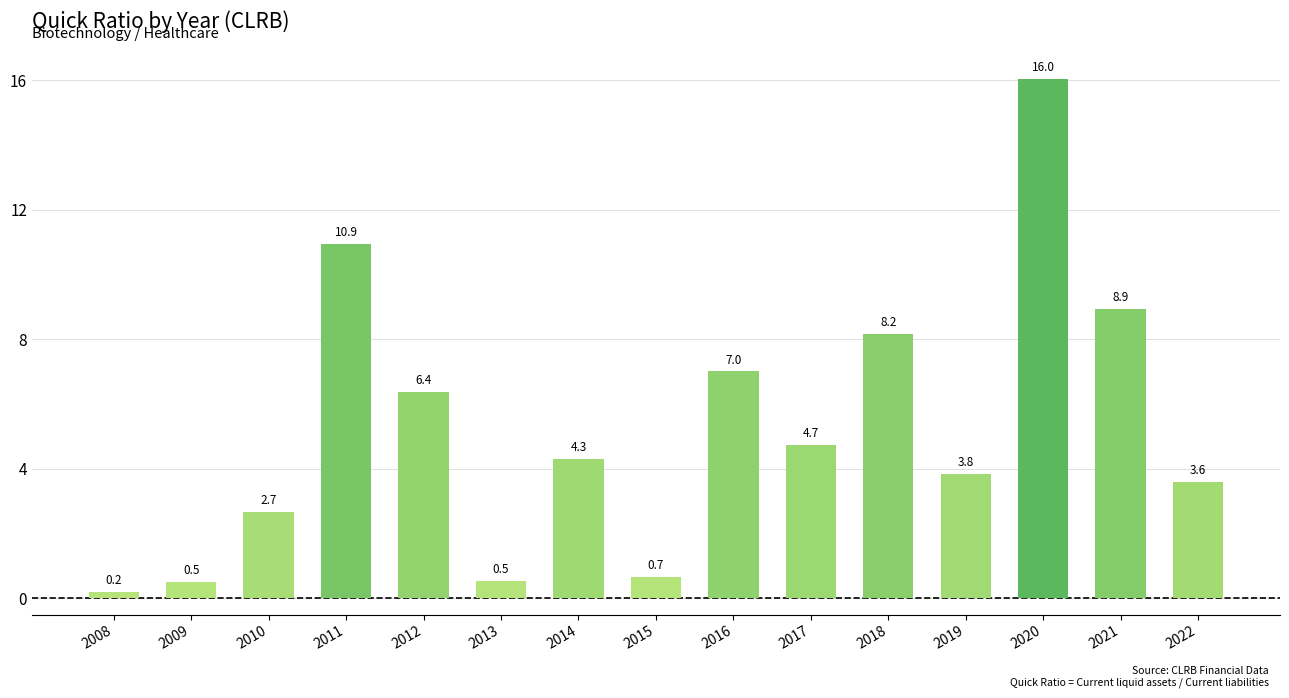

Which has a higher value, 2014 or 2016?

2016